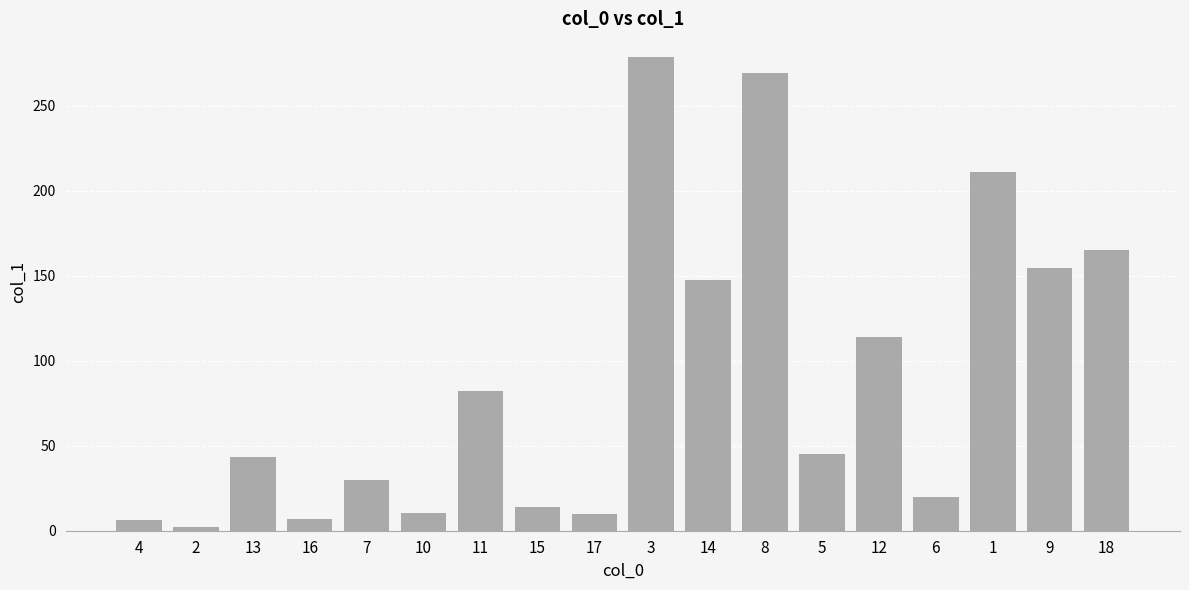

What is the minimum value shown in the chart?

2.0